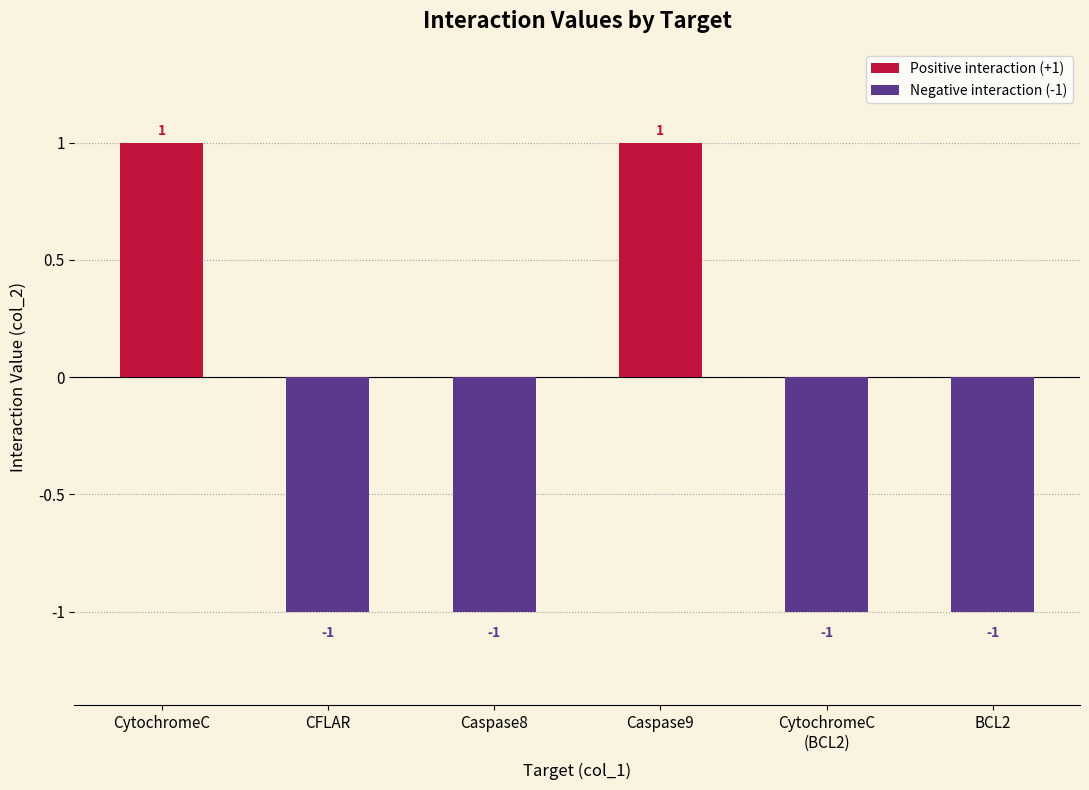

Rank the categories by value from lowest to highest.

CFLAR, Caspase8, CytochromeC_BCL2, BCL2, CytochromeC, Caspase9